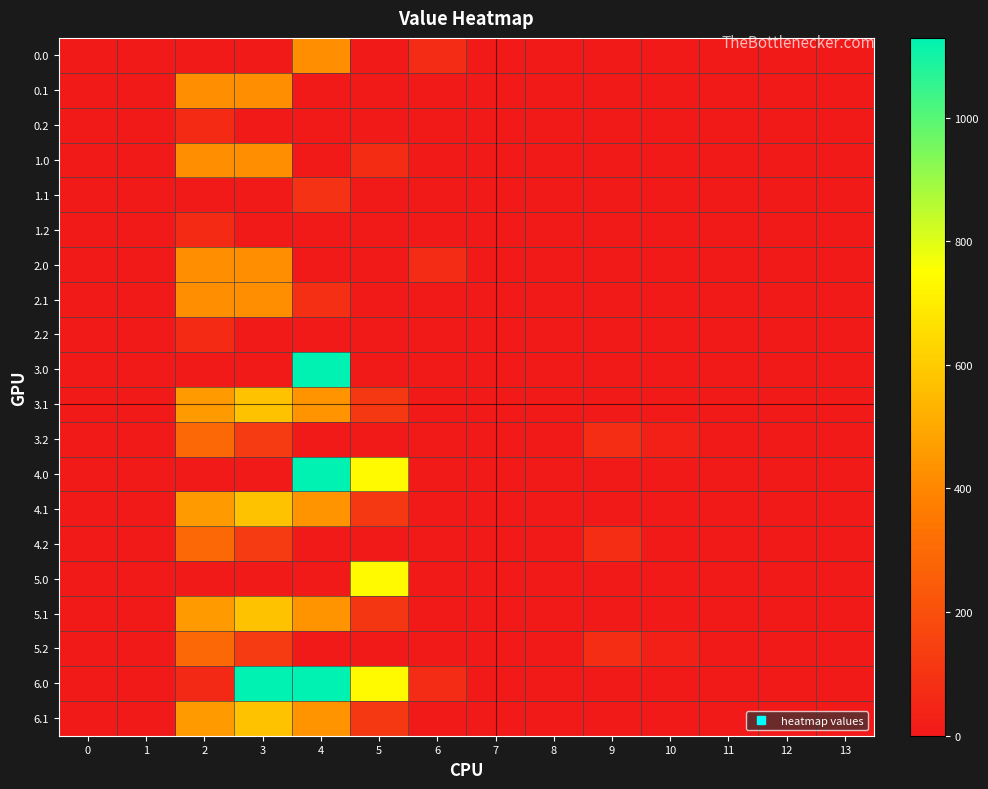

Which has a higher value, 3 or 2?

2